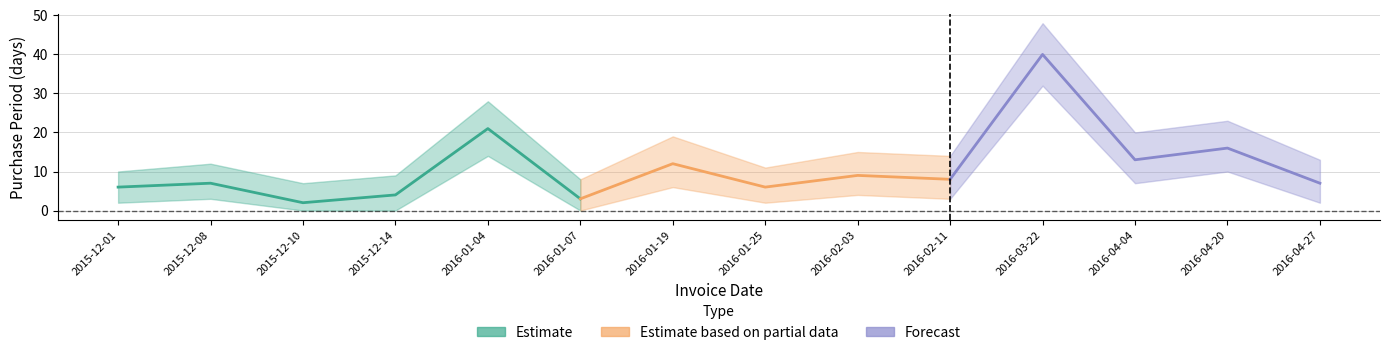

How many values exceed 8?

6